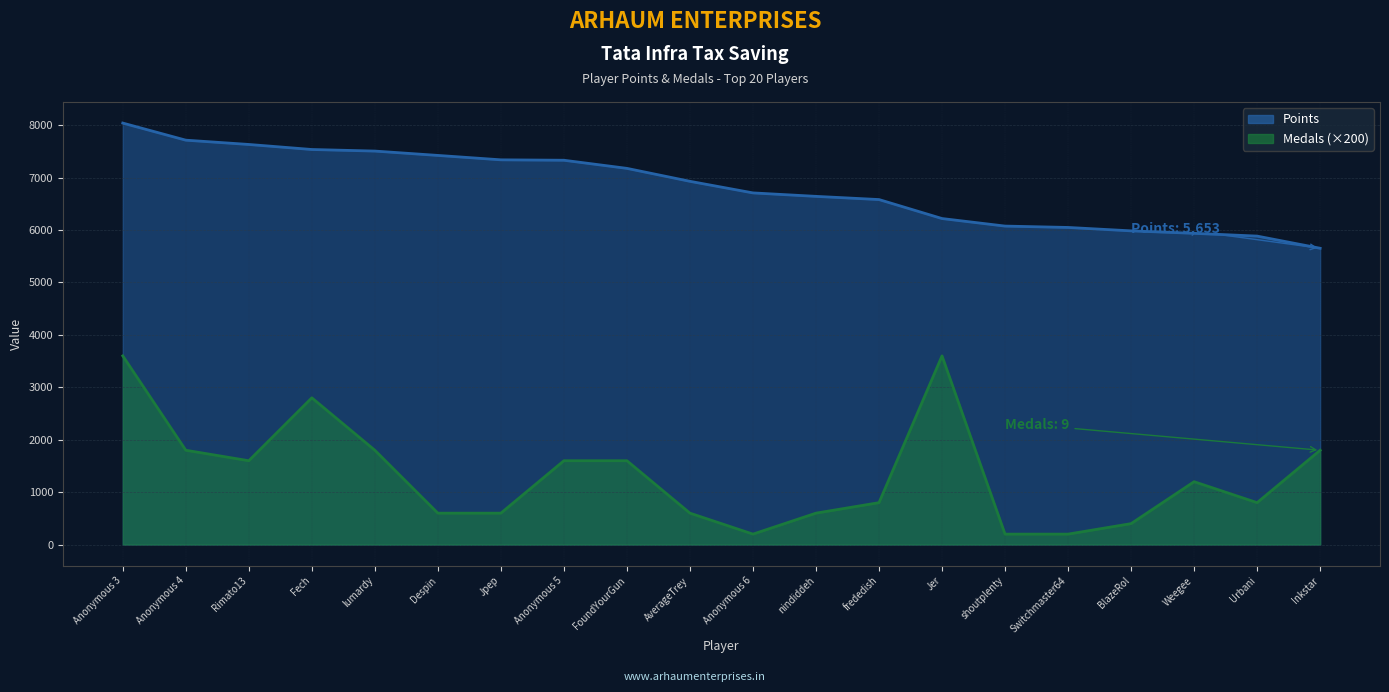

True or false: Points has a value of 5938 at Weegee.

True